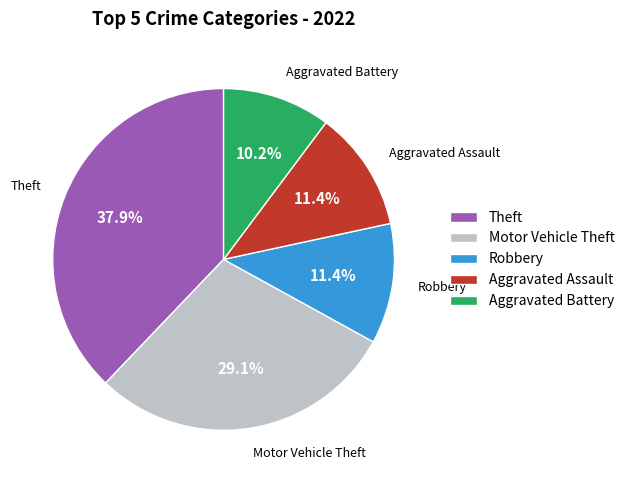

How much of the chart is everything except Motor Vehicle Theft?

70.9%